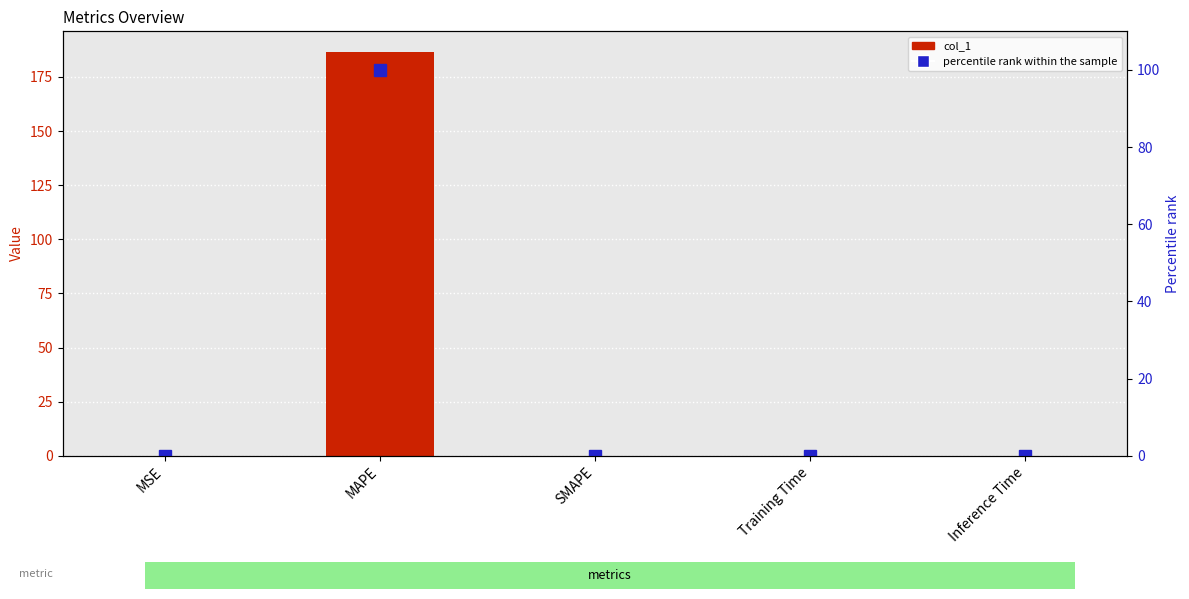

Rank the series by their average value, from lowest to highest.

percentile rank within the sample, col_1